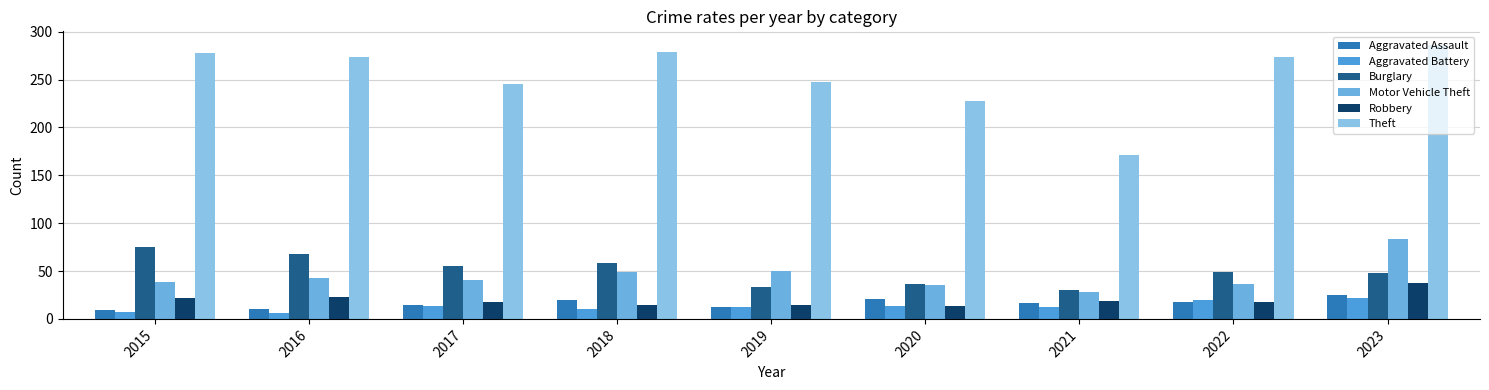

How many distinct data groups are displayed?

6